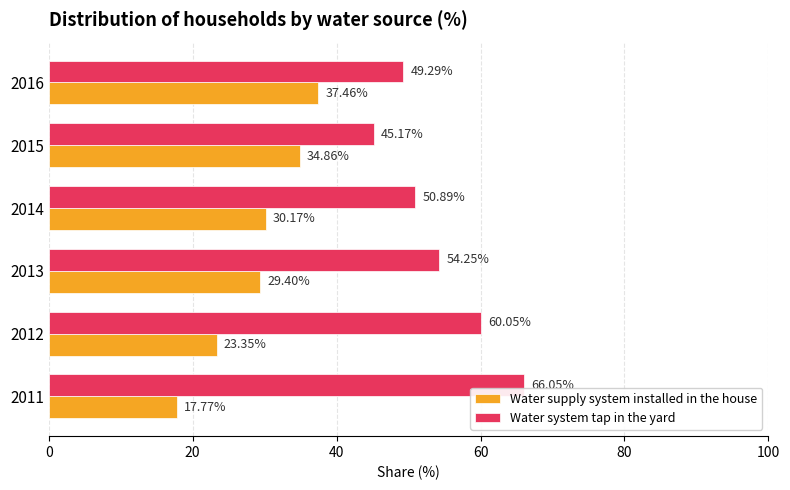

What is the sum of all Water system tap in the yard values?

325.7